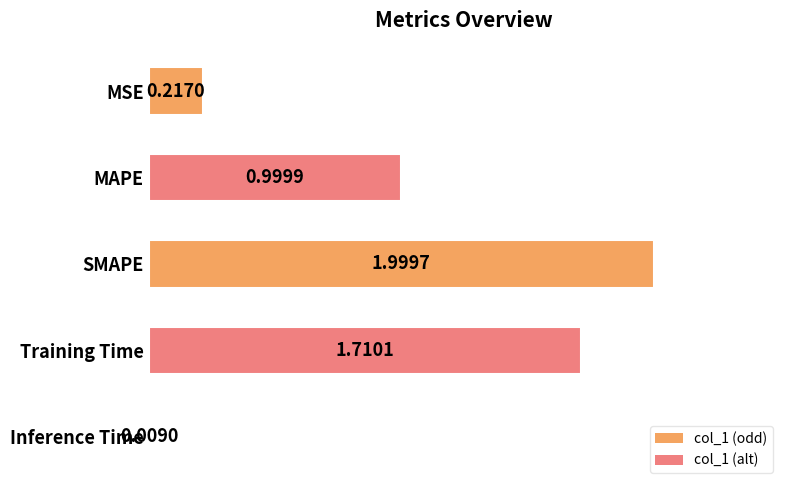

What is the change in value from MAPE to SMAPE?

+1.0